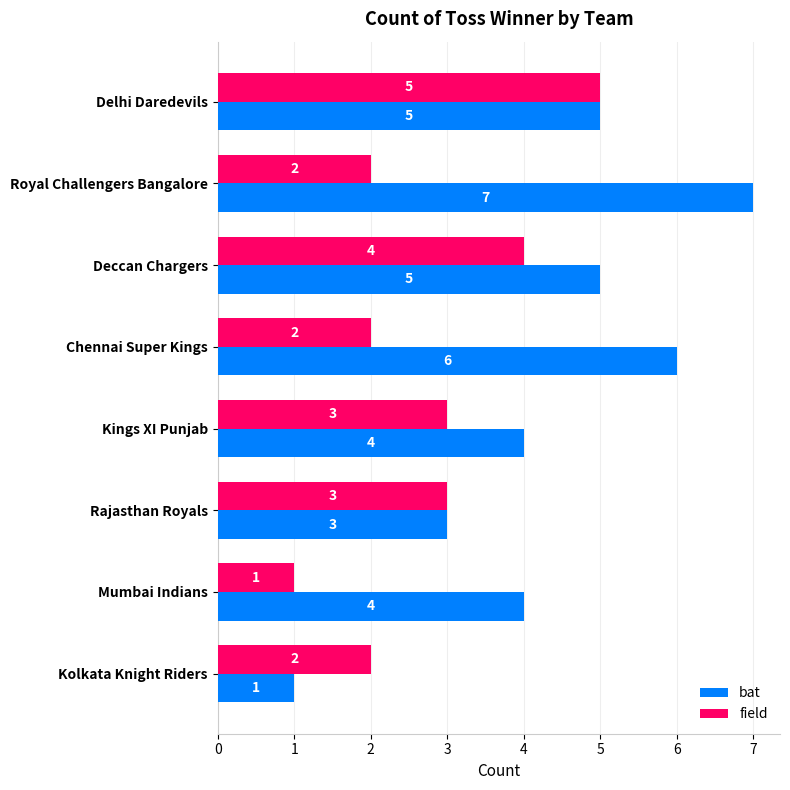

At Chennai Super Kings, list the series in order from largest to smallest.

bat, field